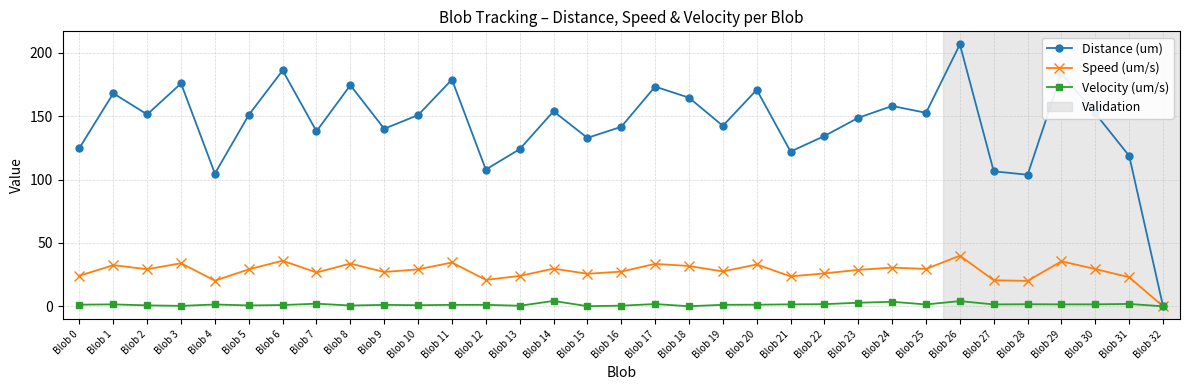

Which category has the highest value across all series?

Blob 26